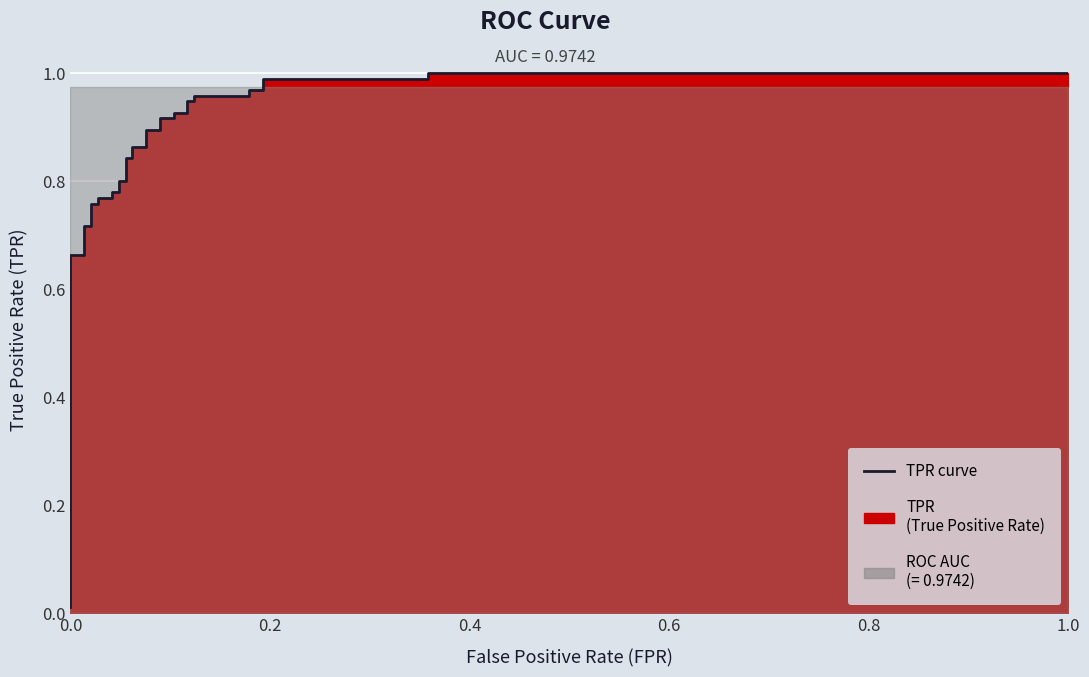

What is the sum of all values?

27.6